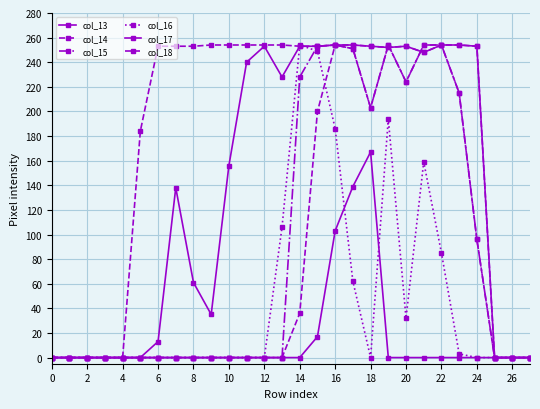

How many lines are shown in the chart?

6